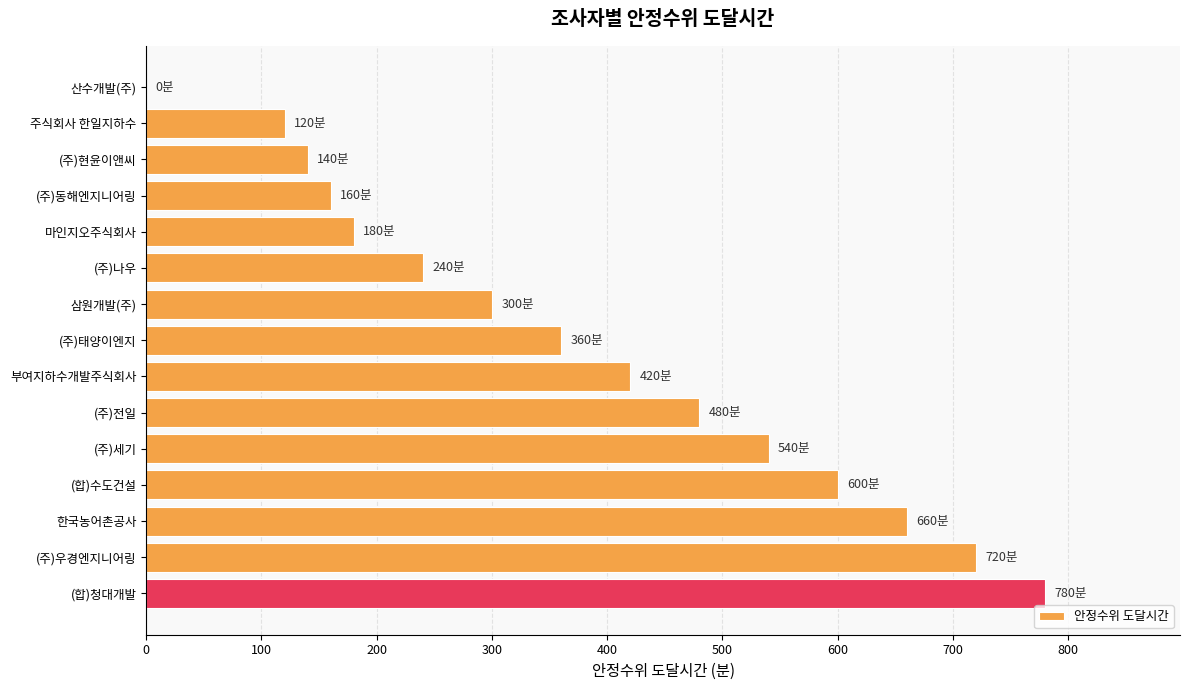

What is the maximum value shown in the chart?

780